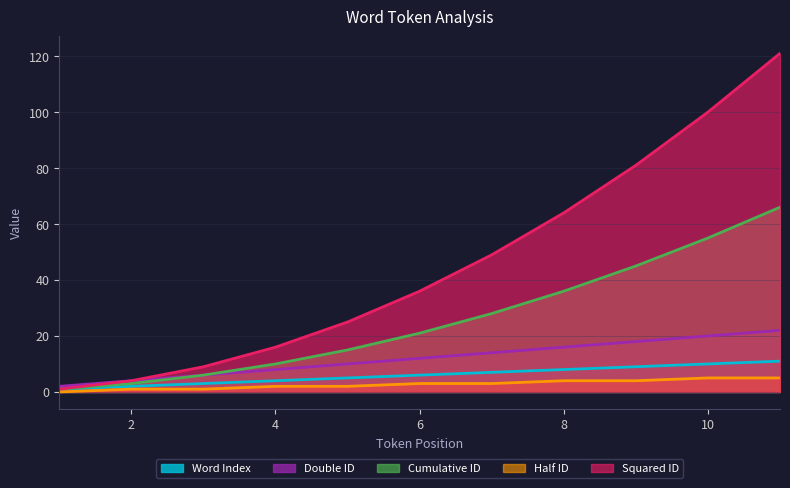

Is the value of Double ID at 10 greater than the value of Word Index at 1?

Yes